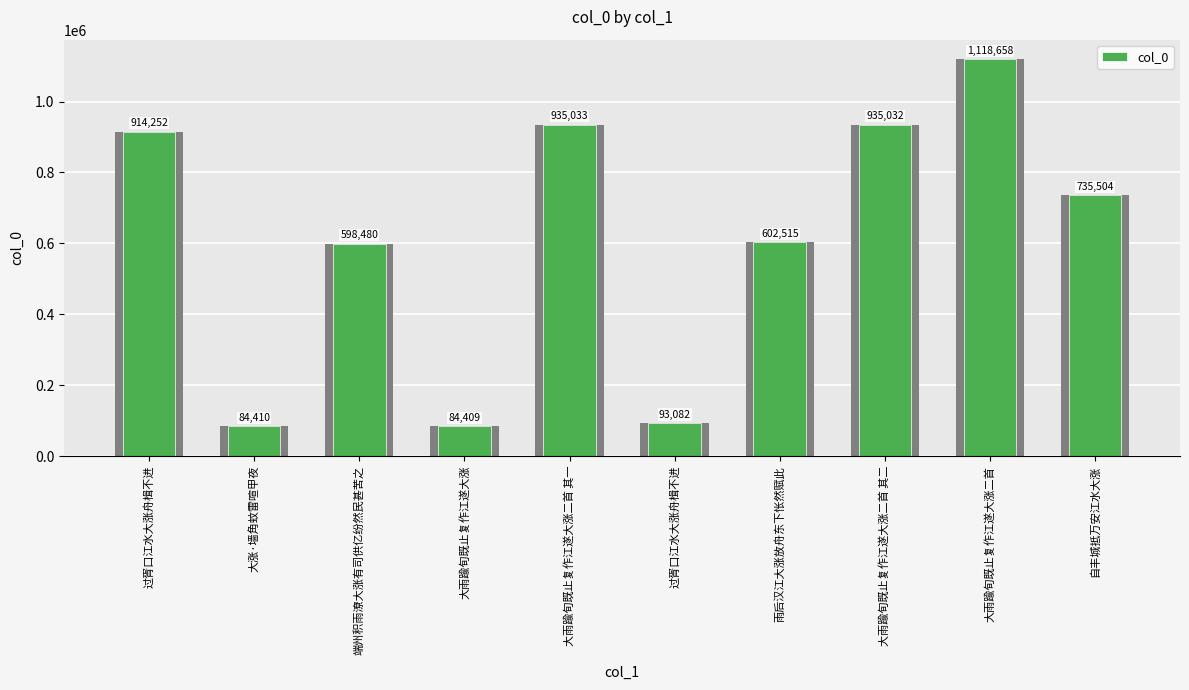

What is the label of the 8th bar from the left?

大雨踰旬既止复作江遂大涨二首 其二